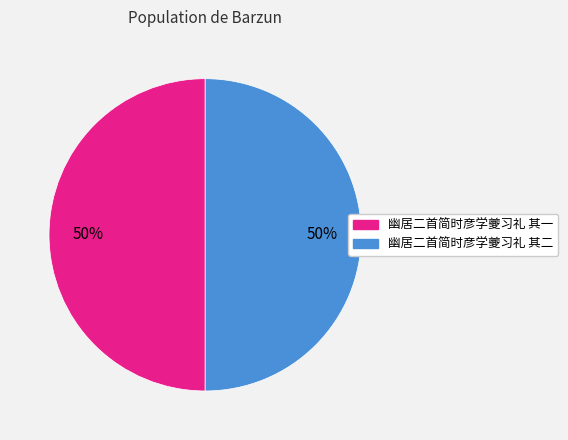

To the nearest percent, what percentage of the pie is 幽居二首简时彦学夔习礼 其二?

50%